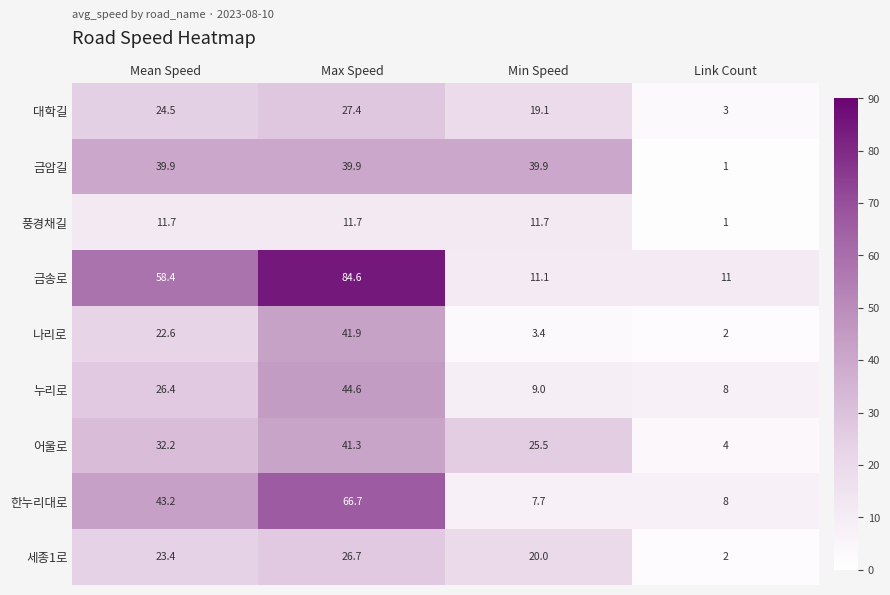

Where is 대학길 nearest to the value 15?

Min Speed